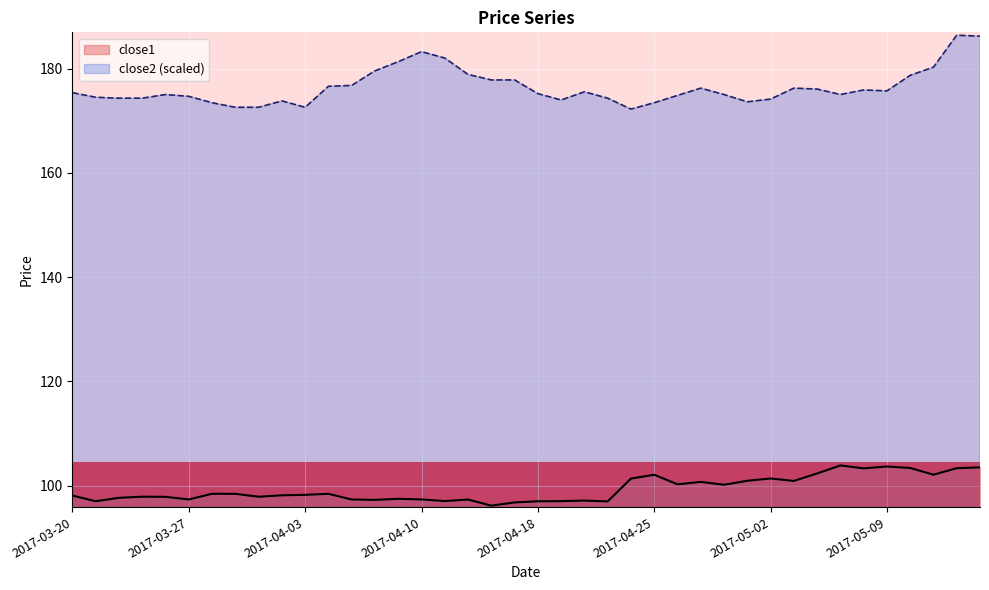

What is the sum of all close2 values?

7057.5